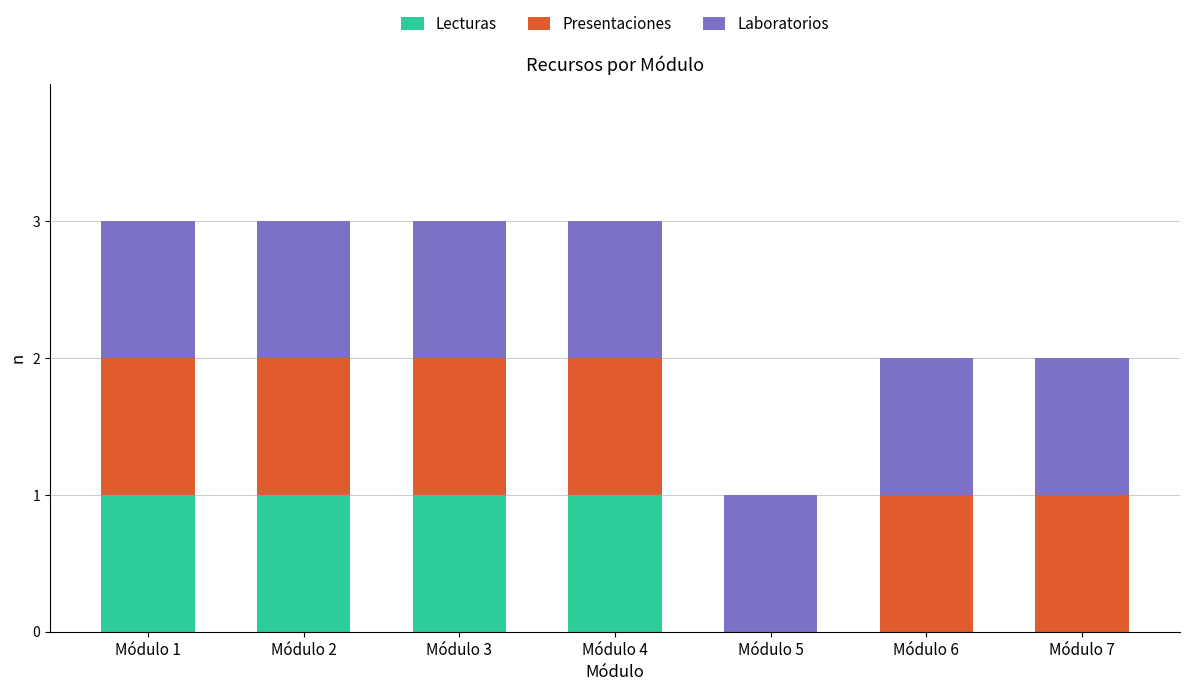

What is the total value across all series at Módulo 2?

3